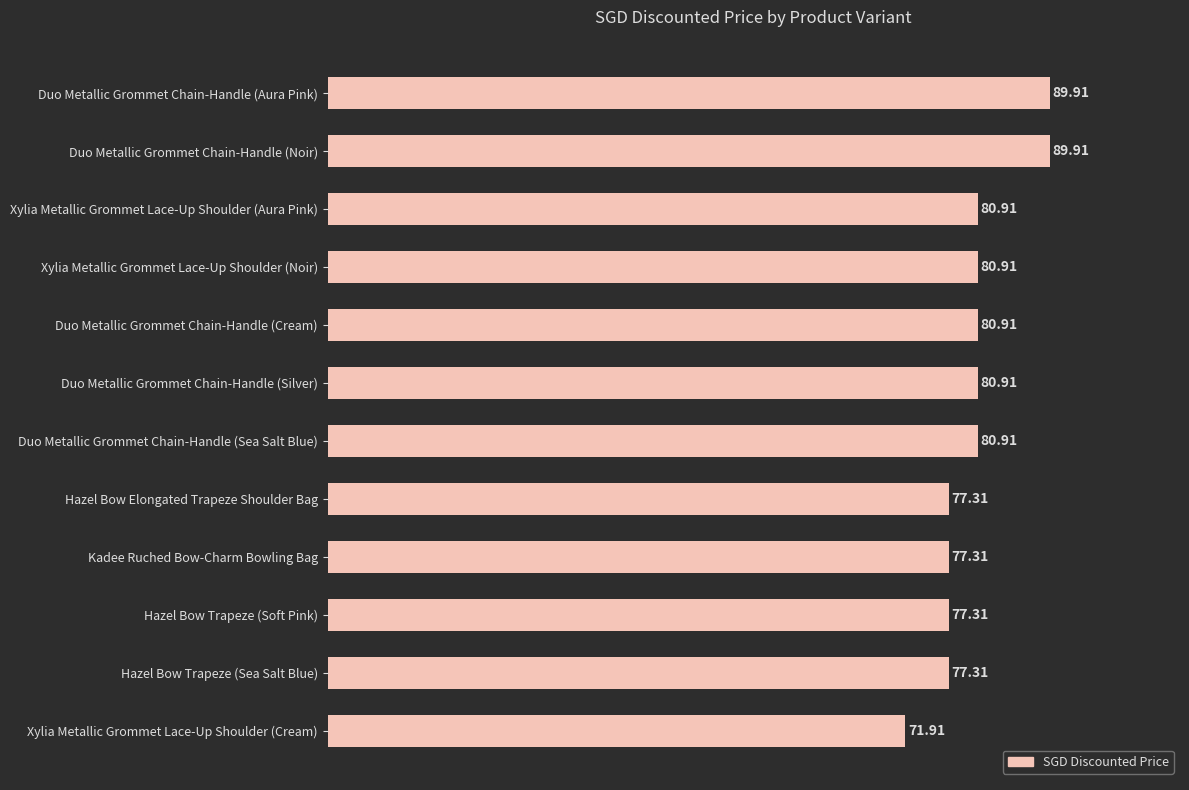

What is the label of the 8th bar from the bottom?

Duo Metallic Grommet Chain-Handle (Cream)